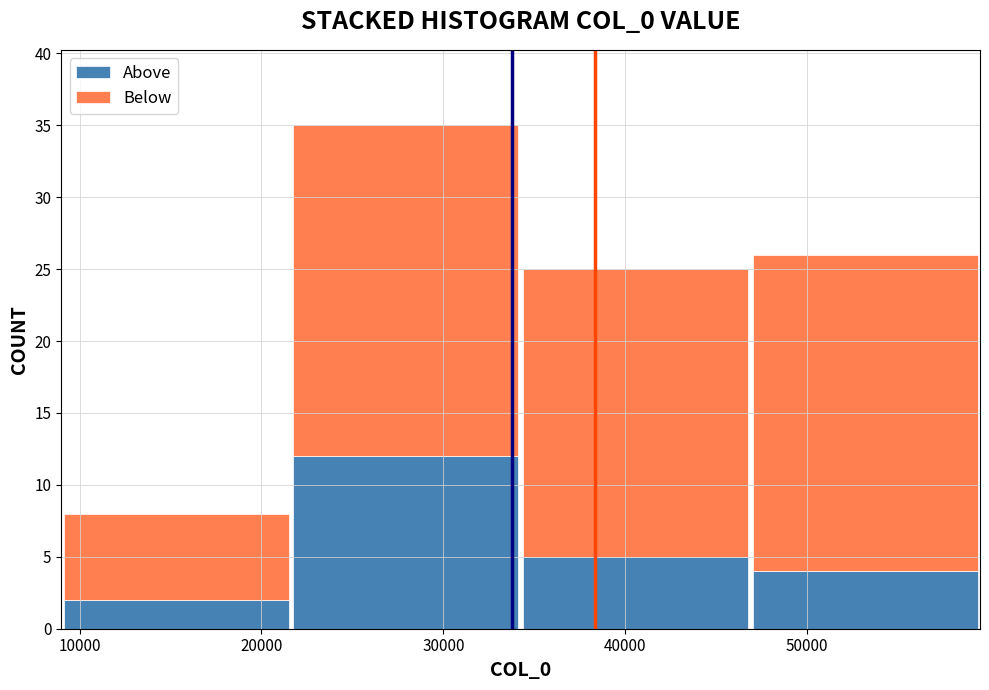

Which range on the x-axis has the tallest stacked bar (by total height)?

22000 to 34000